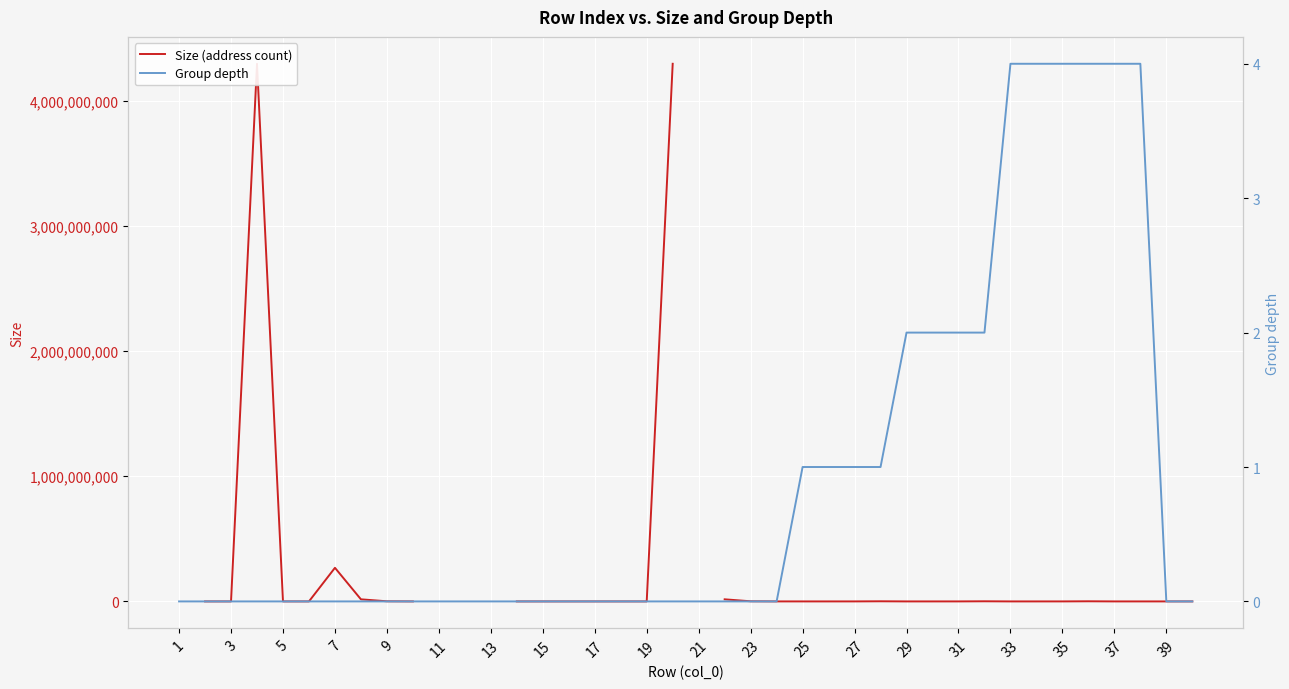

What are all the series names shown in the legend?

Size (address count), Group depth